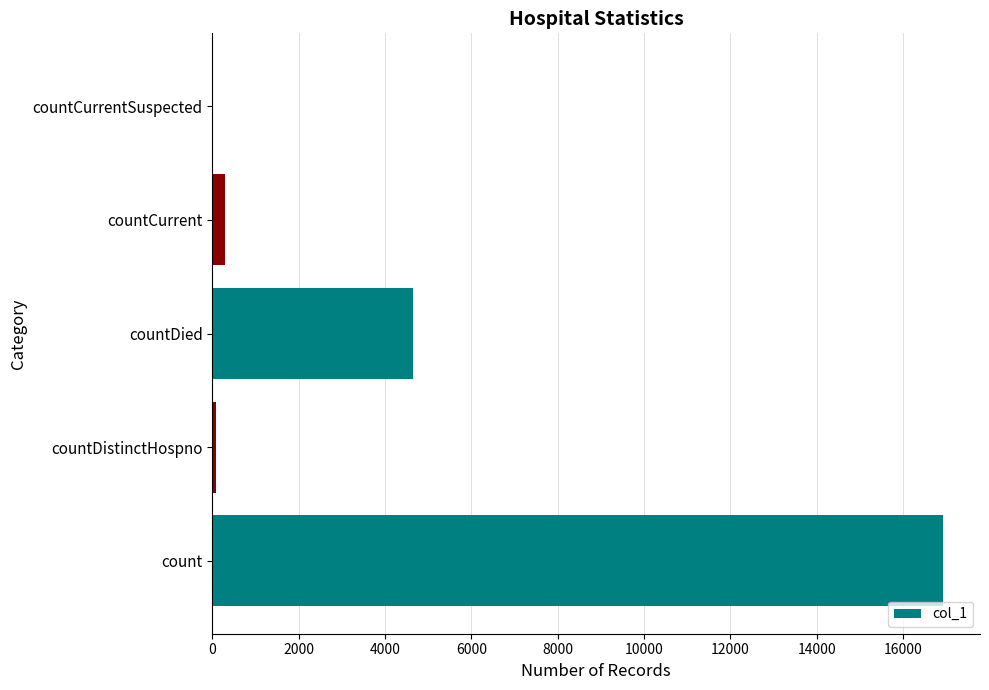

What is the sum of all values?

21952